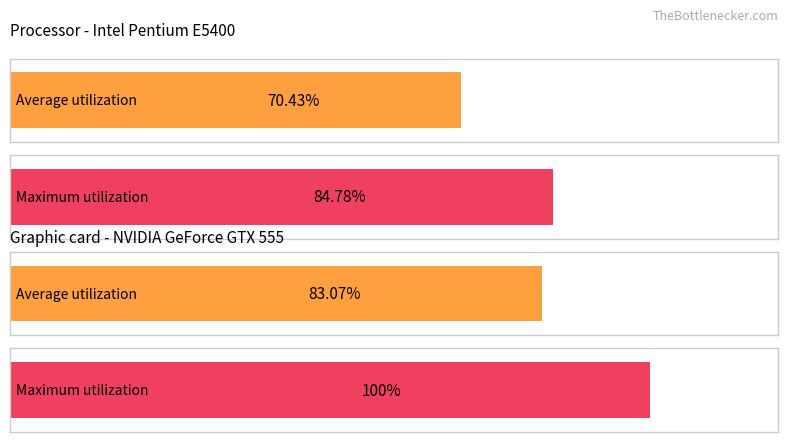

True or false: Average utilization has a value of 0.0 at 2024-06-15.

False